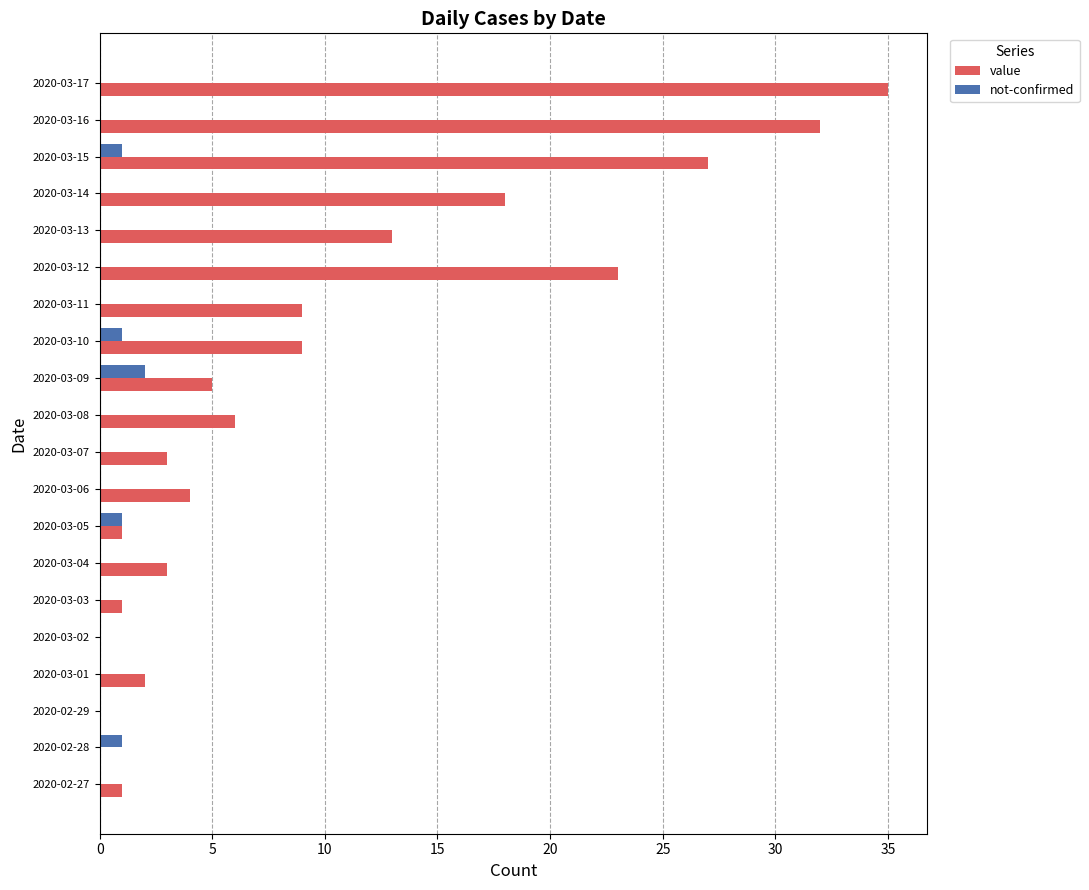

At which category is the sum across all series the highest?

2020-03-17